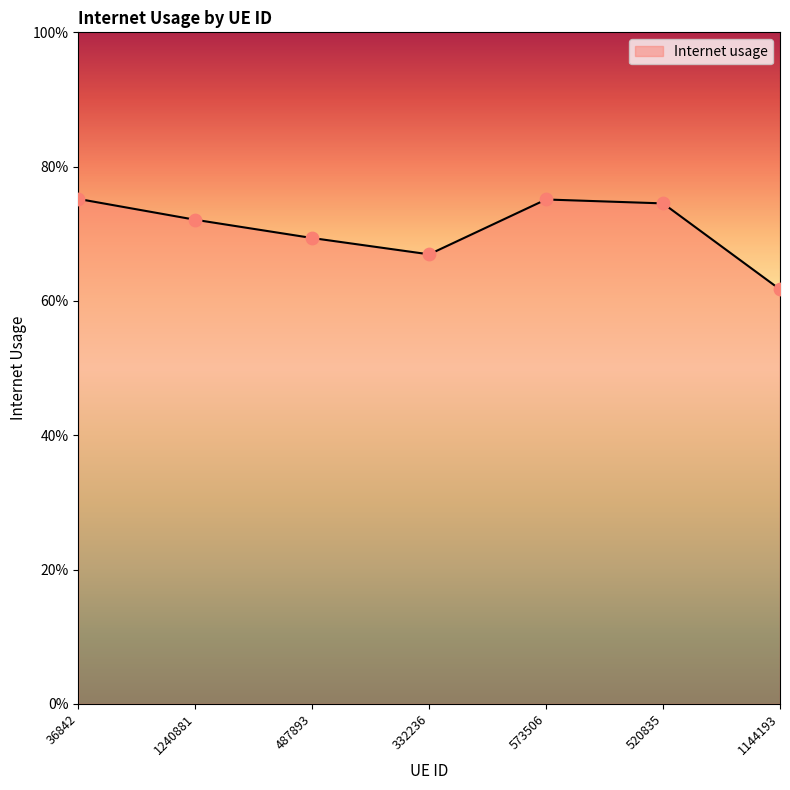

Between 1240881 and 1144193, which is larger?

1240881